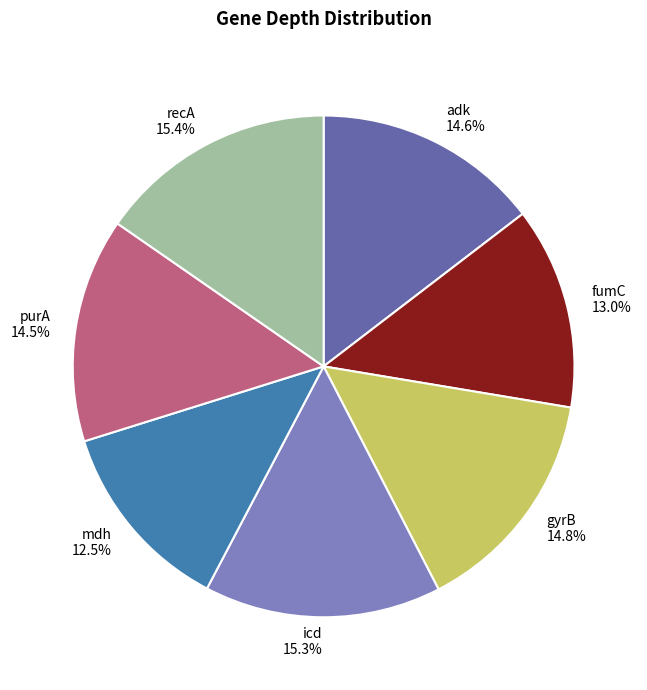

What percentage do icd and fumC together represent?

28.3%